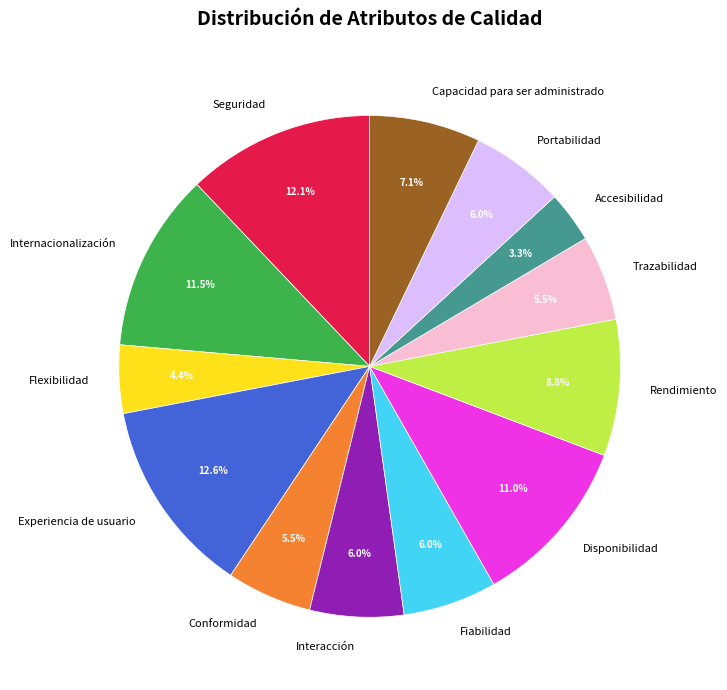

Combined, do Conformidad and Seguridad account for over 50%?

No